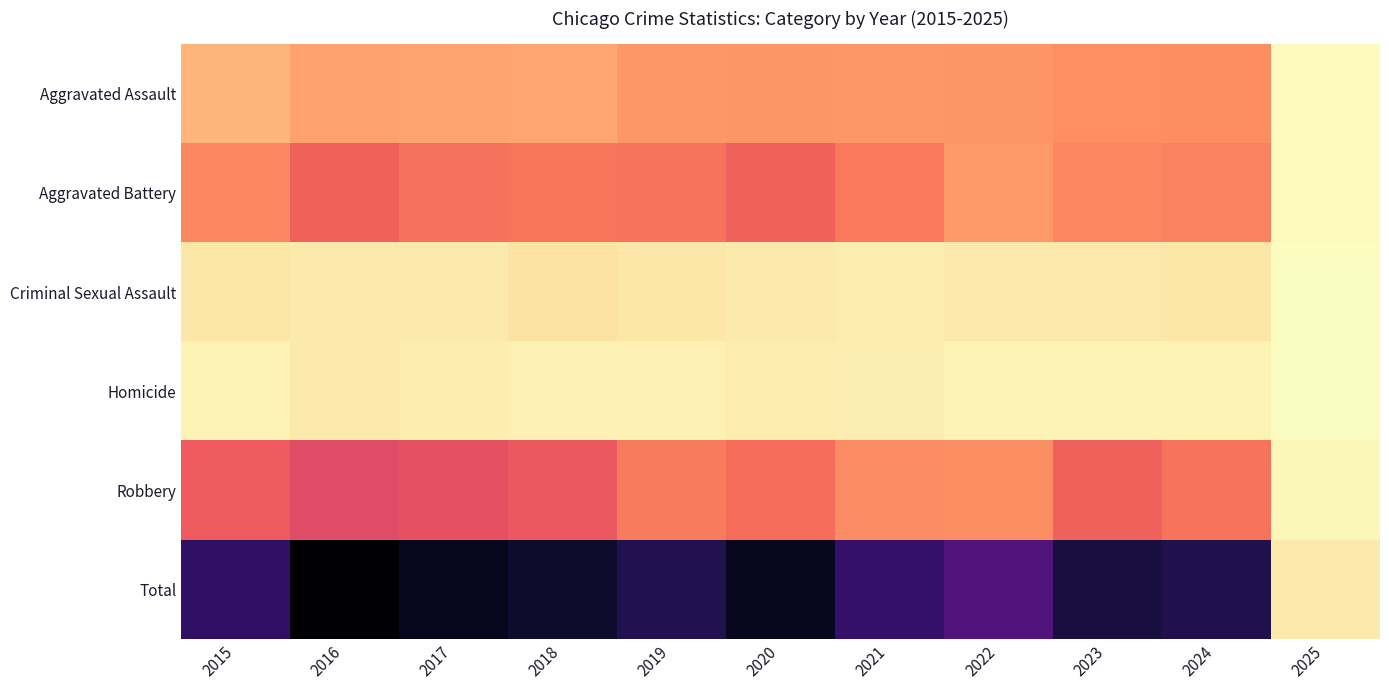

Which series changed the most between 2018 and 2025?

Total